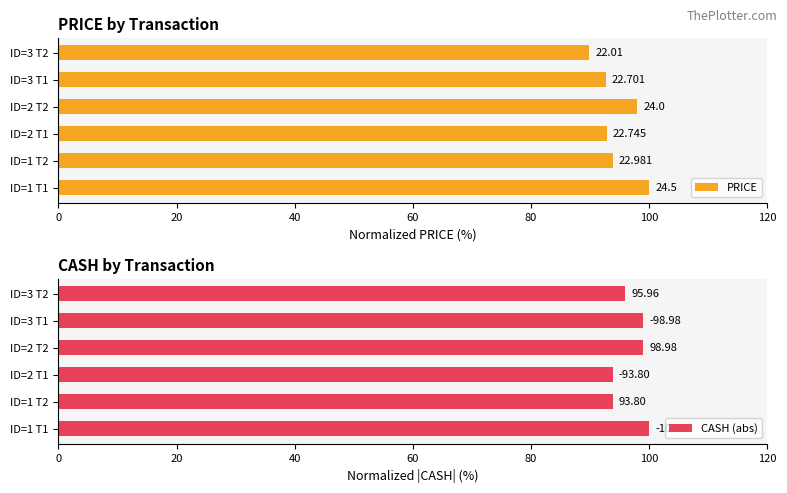

How many bars are there in each group?

2